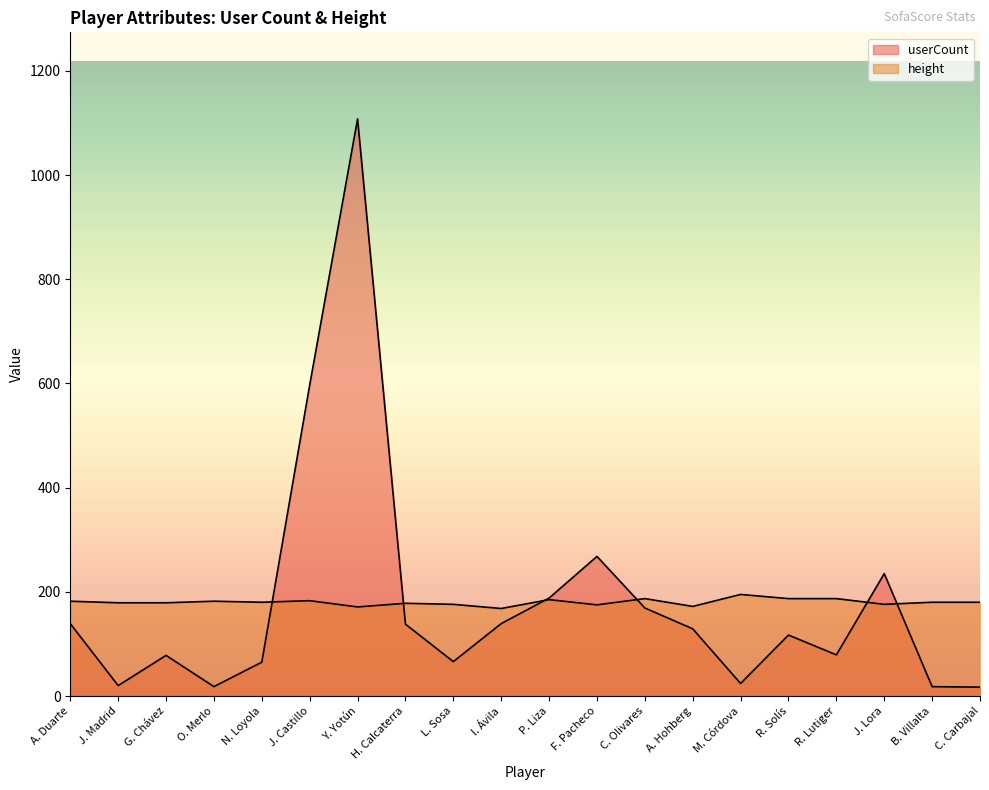

What is the smallest value displayed?

17